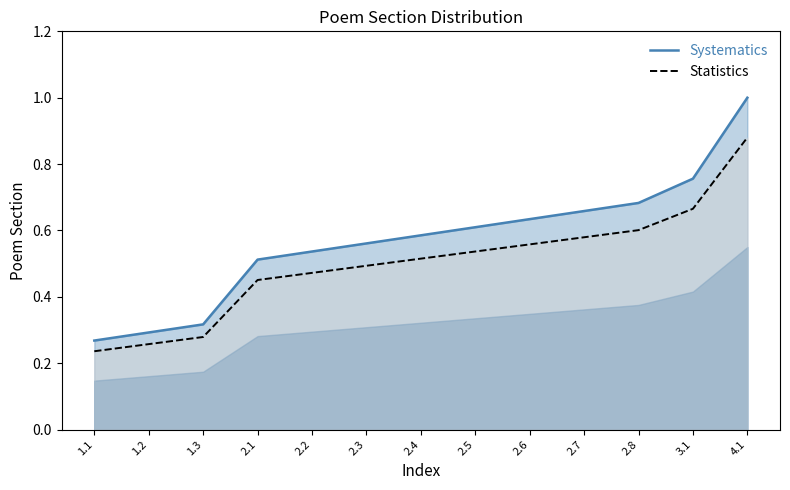

What is the difference between the maximum and minimum values in the Systematics series?

0.7